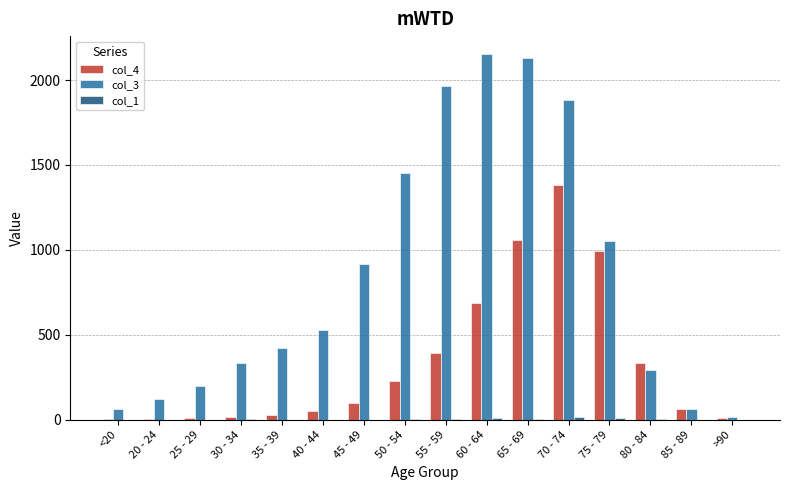

Which series has the largest total across all categories?

col_3